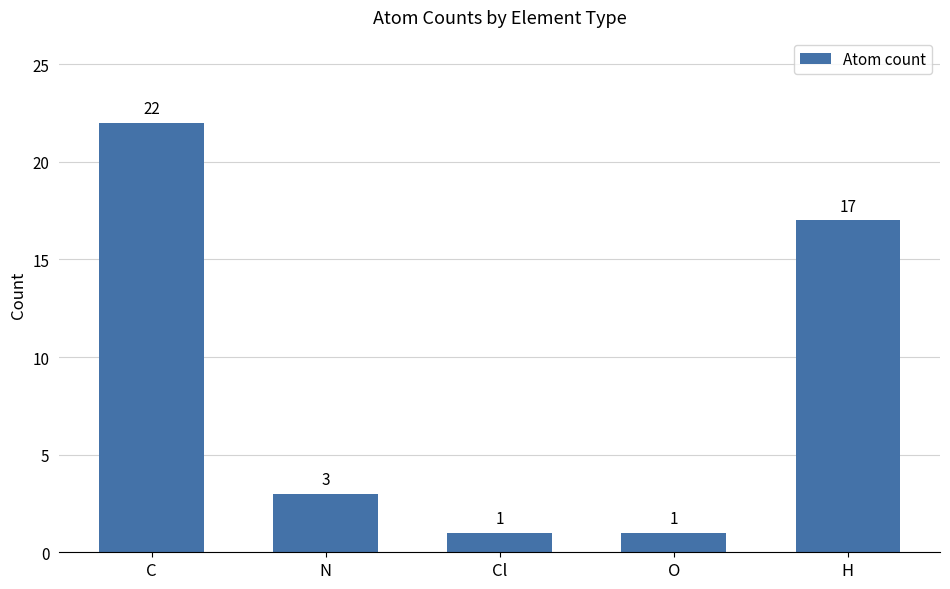

What position from the left is N?

2